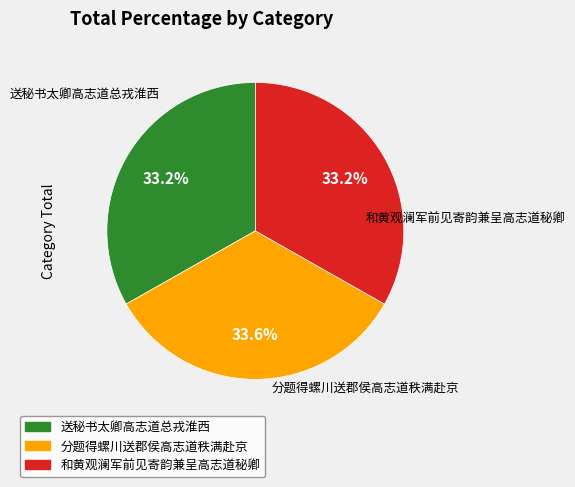

Is 送秘书太卿高志道总戎淮西 the majority of the pie?

No